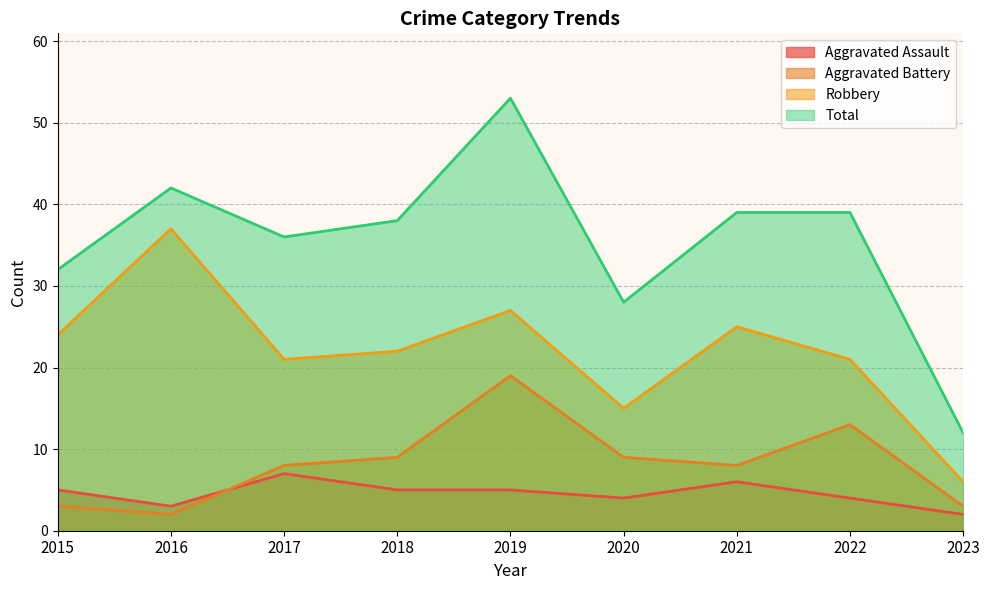

At which category does the chart reach its minimum across all series?

2023